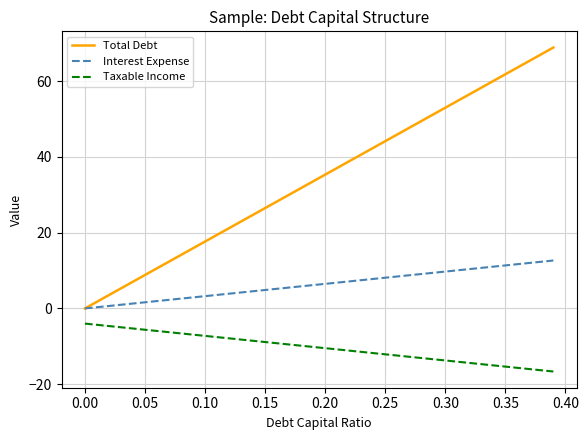

Which series has the widest spread of values?

Total Debt